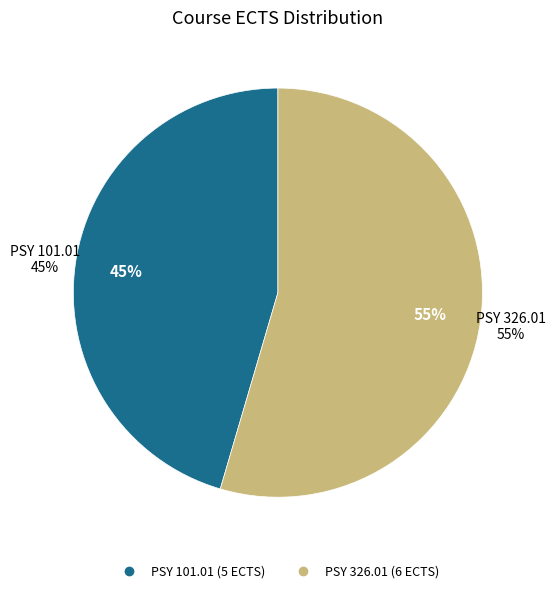

Is it true that PSY 326.01 is 55% of the pie?

True